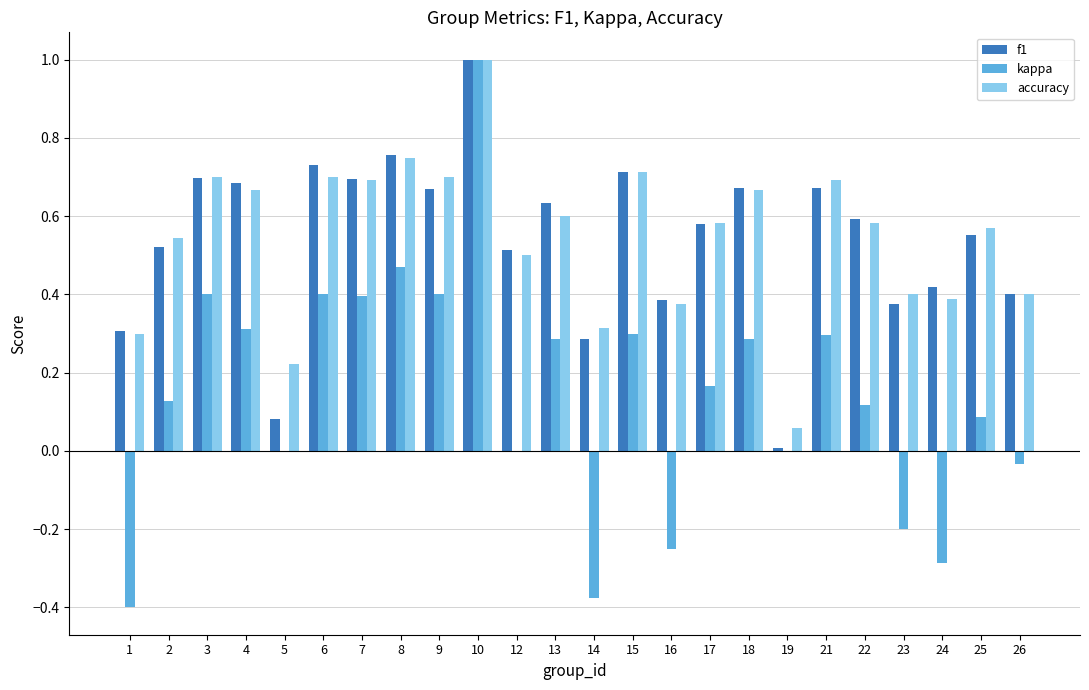

What is the total value across all series at 2?

1.2